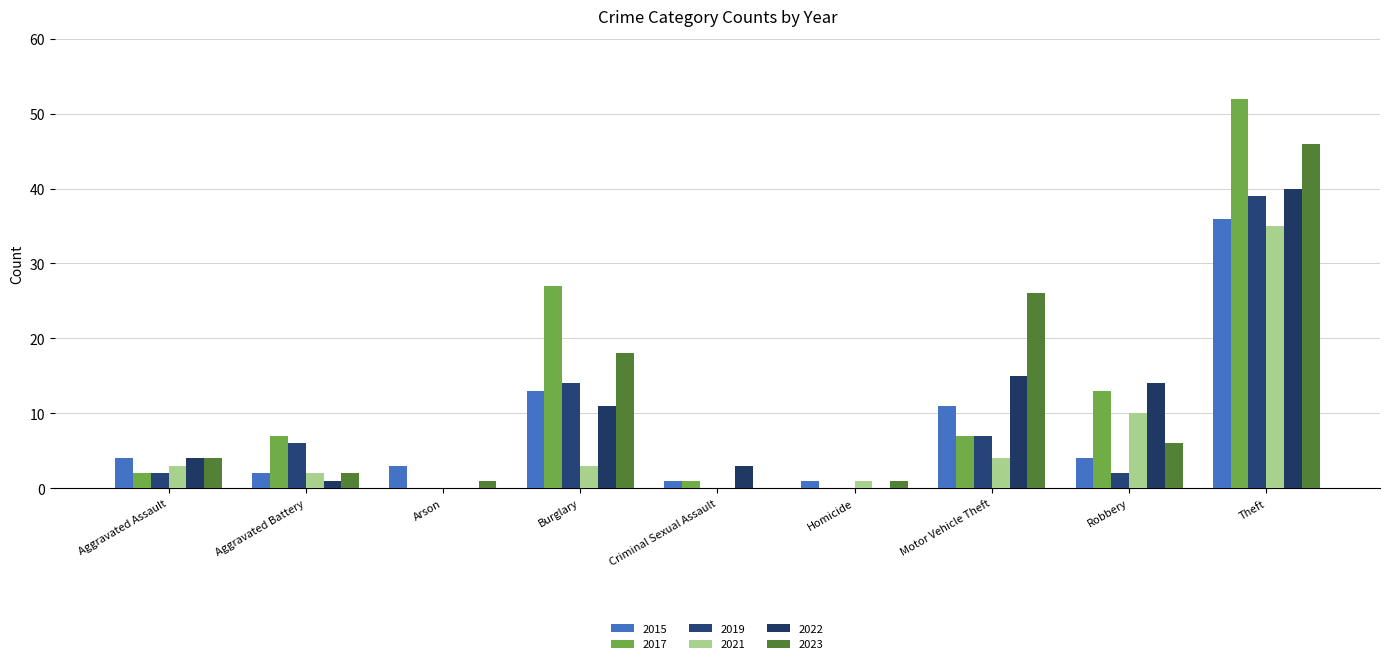

What is the average value of the 2022 series?

10